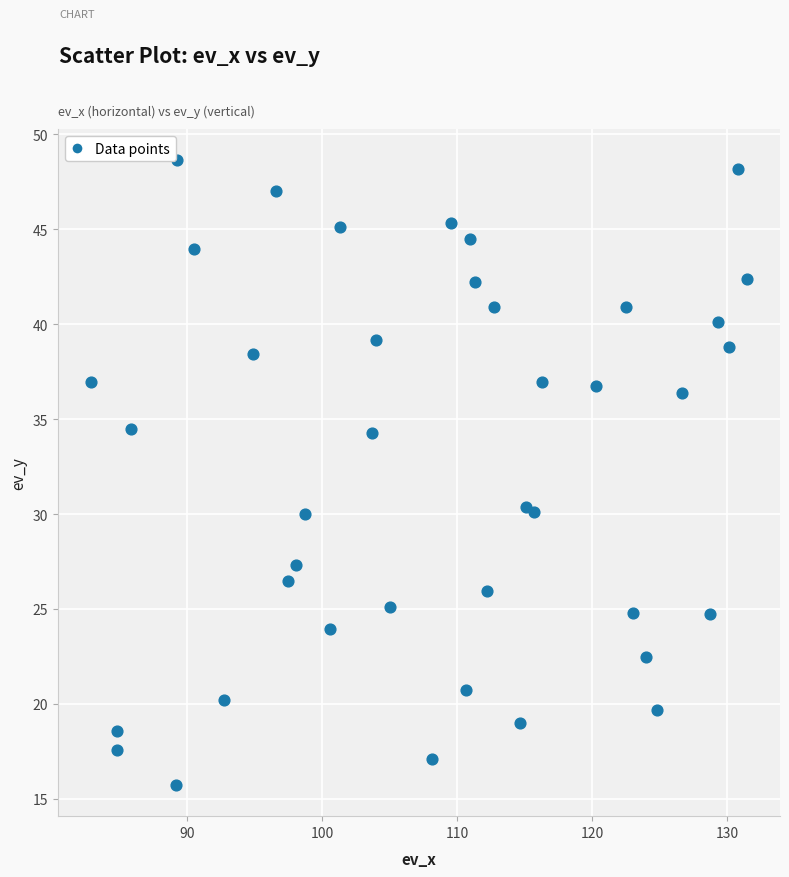

What is the range of X values (max minus min)?

48.6